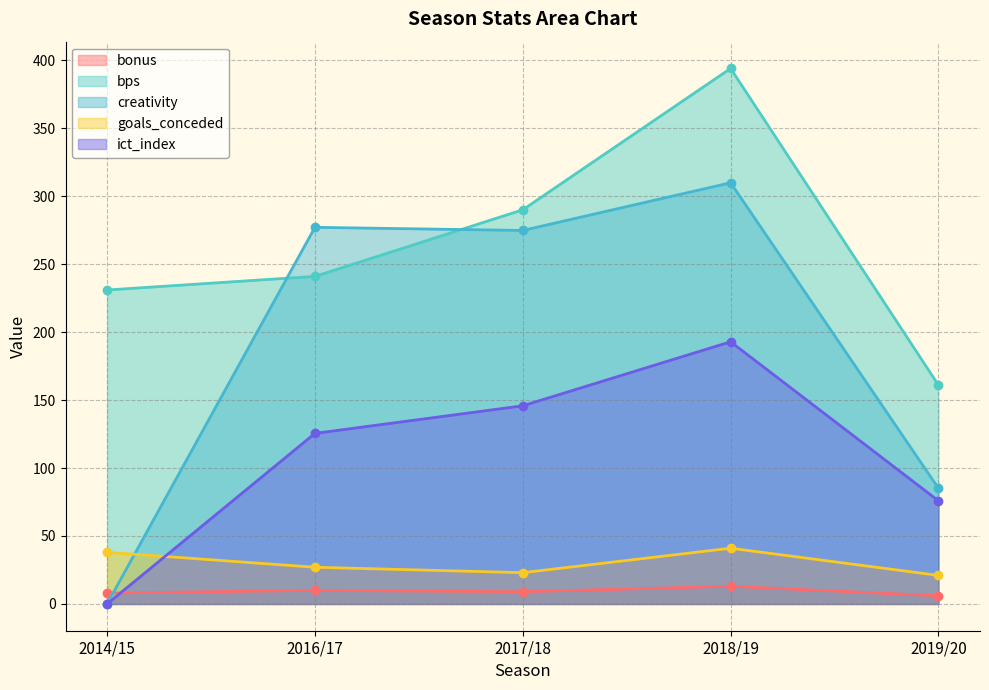

Does the chart have visible grid lines?

Yes